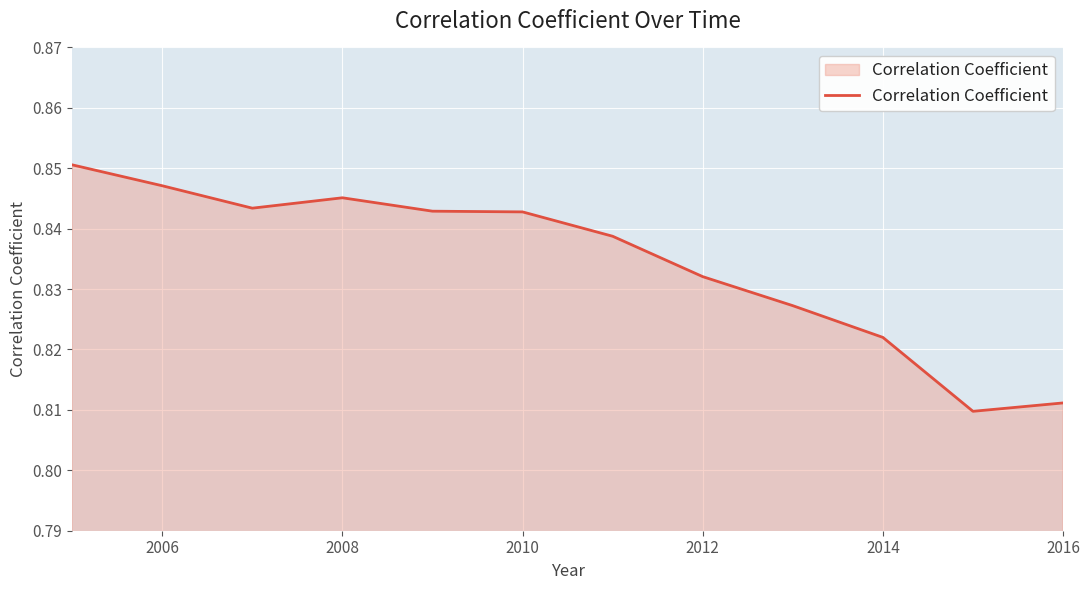

Count the values in the range 0 to 1.

12